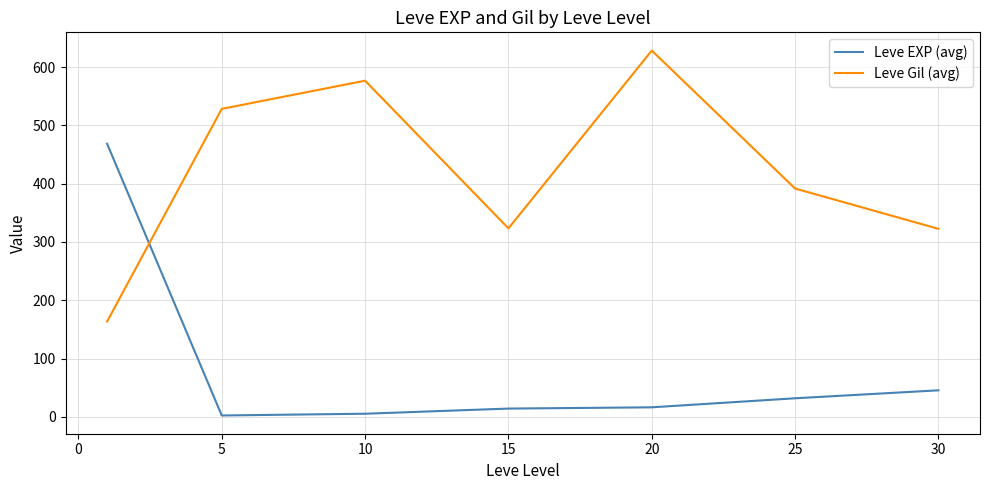

Does the chart have visible grid lines?

Yes